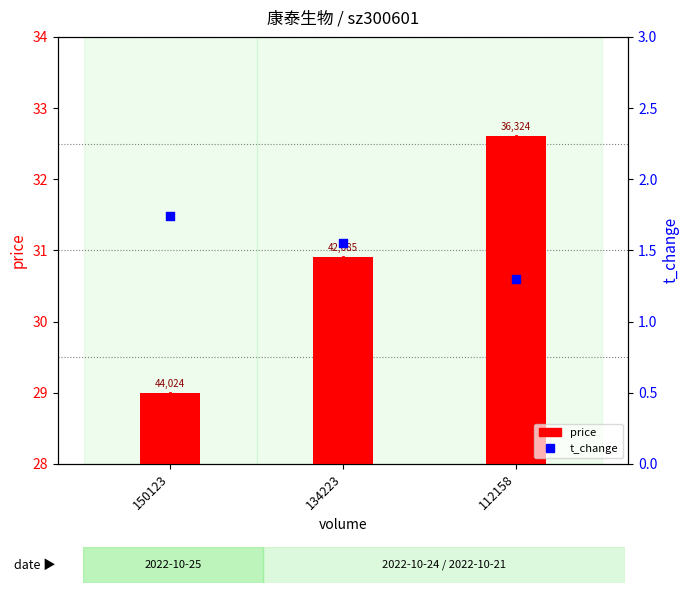

Is the value of price at 150123 greater than the value of t_change at 150123?

Yes